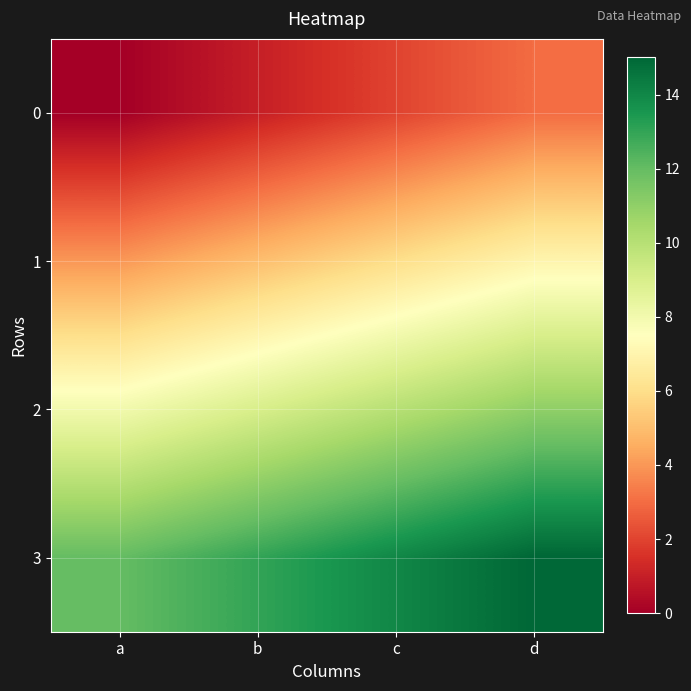

Reading left to right, what are all the values shown in this chart?

0: a=0	b=1	c=2	d=3
1: a=4	b=5	c=6	d=7
2: a=8	b=9	c=10	d=11
3: a=12	b=13	c=14	d=15